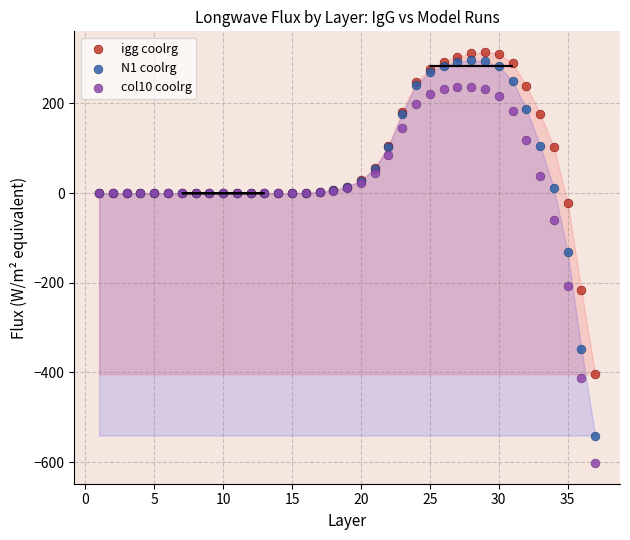

What is the X range (max minus min) for the scatter plot?

36.0